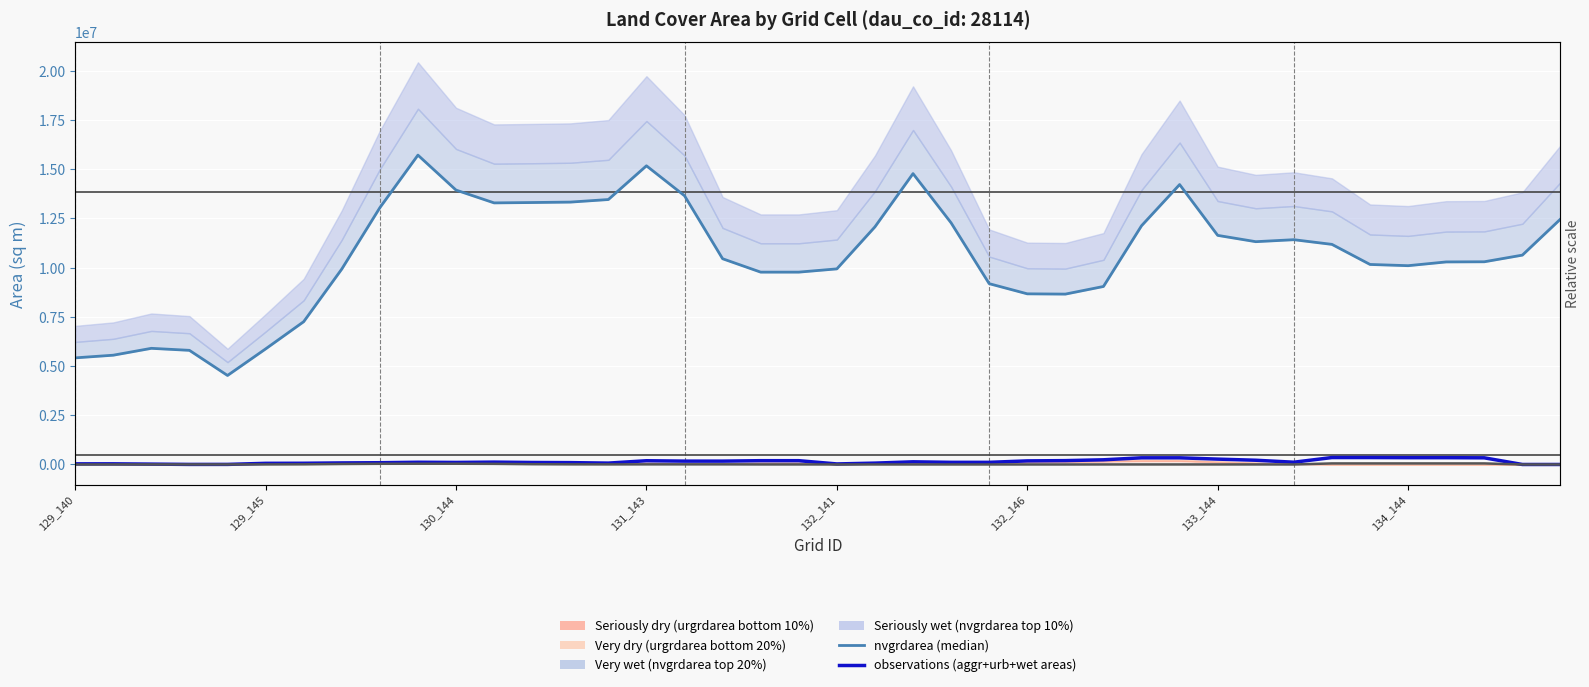

How many interior local peaks does the nvgrdarea (median line) series have?

6